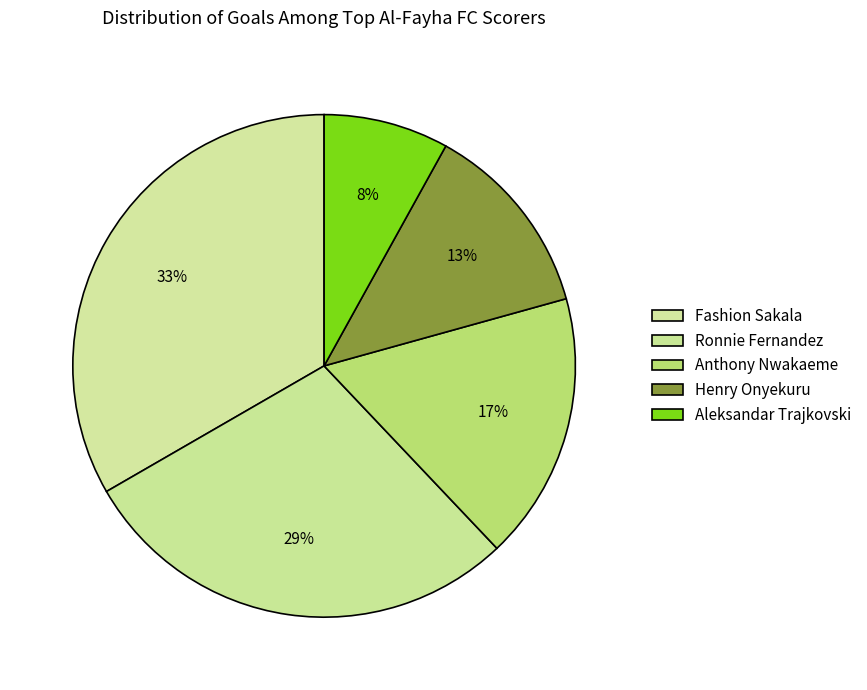

How many segments does this pie chart have?

5